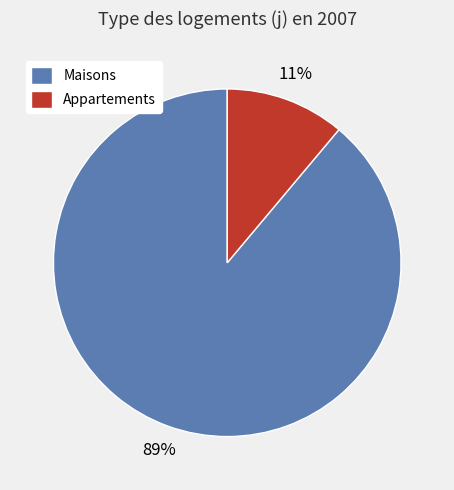

The Appartements slice represents 1% of the pie. True or false?

False